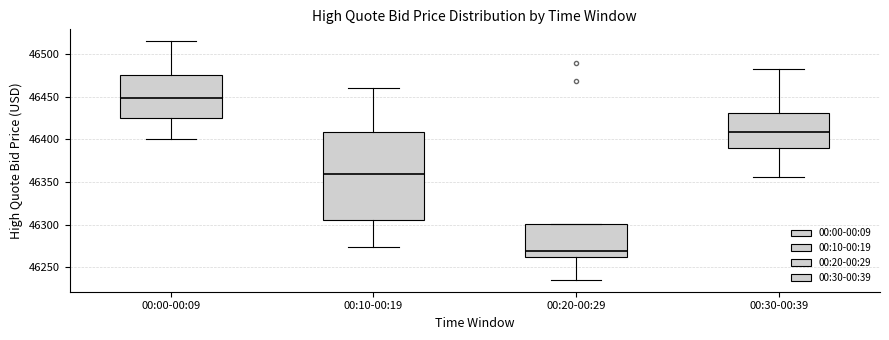

Where does the lower whisker of the box for 00:20-00:29 end on the y-axis? The values are not printed on the chart, so give them approximately, as read against the axis.

46235